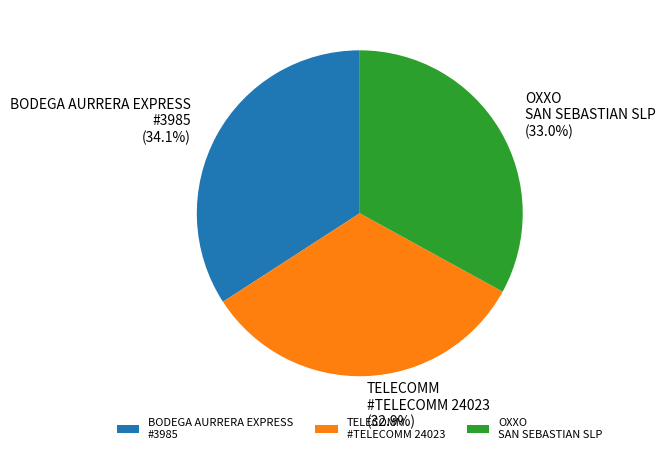

To the nearest percent, what is the difference between the largest and smallest slice percentages?

1%